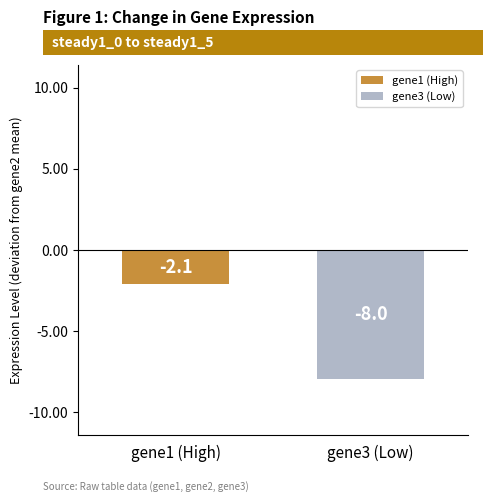

What is the greatest value displayed?

-2.1